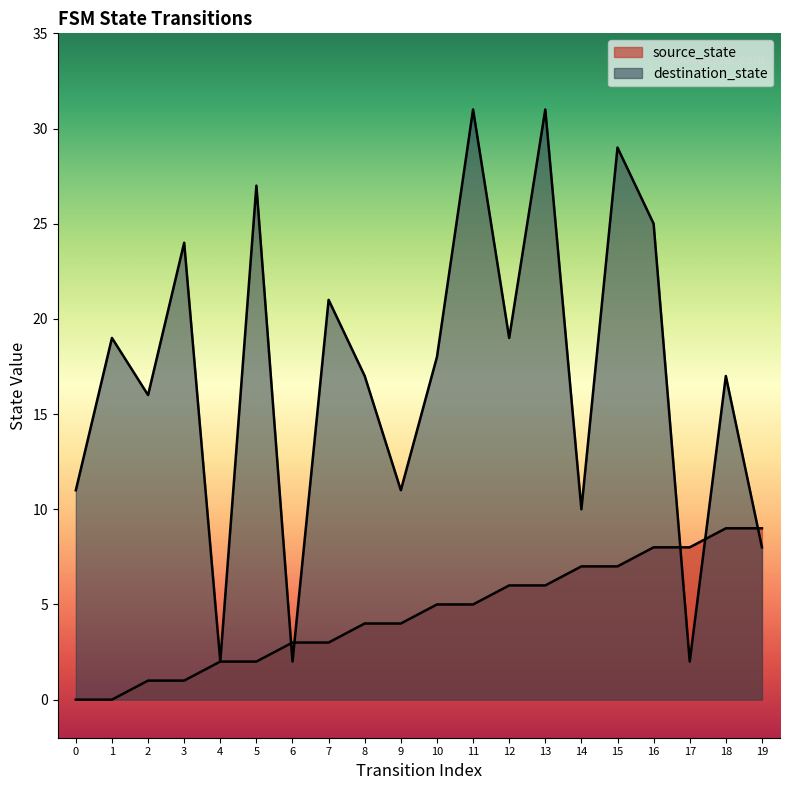

What is the sum of the destination_state values at 8 and 12?

36